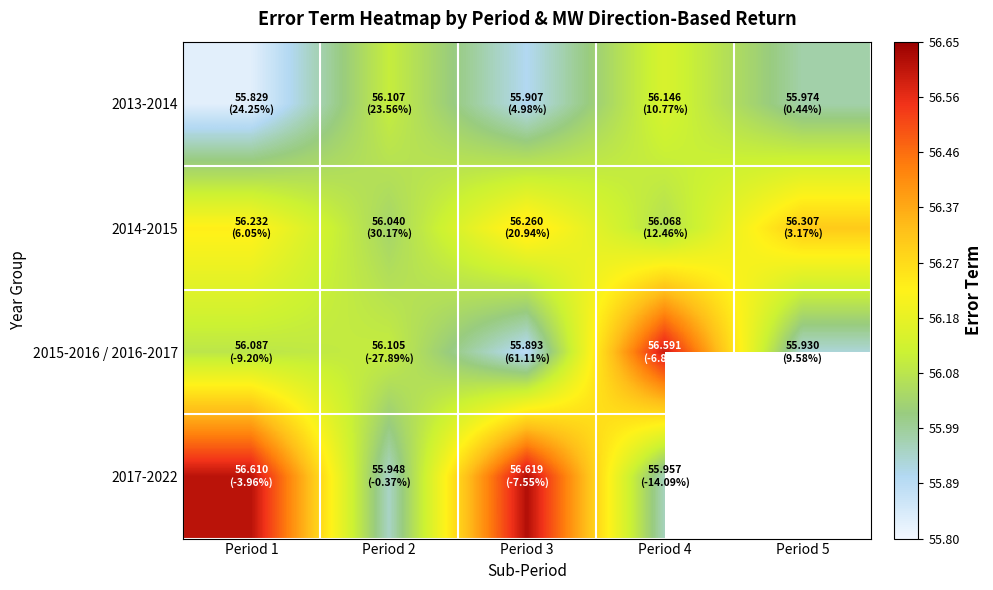

What is the lowest value of the 2014-2015 series?

56.0